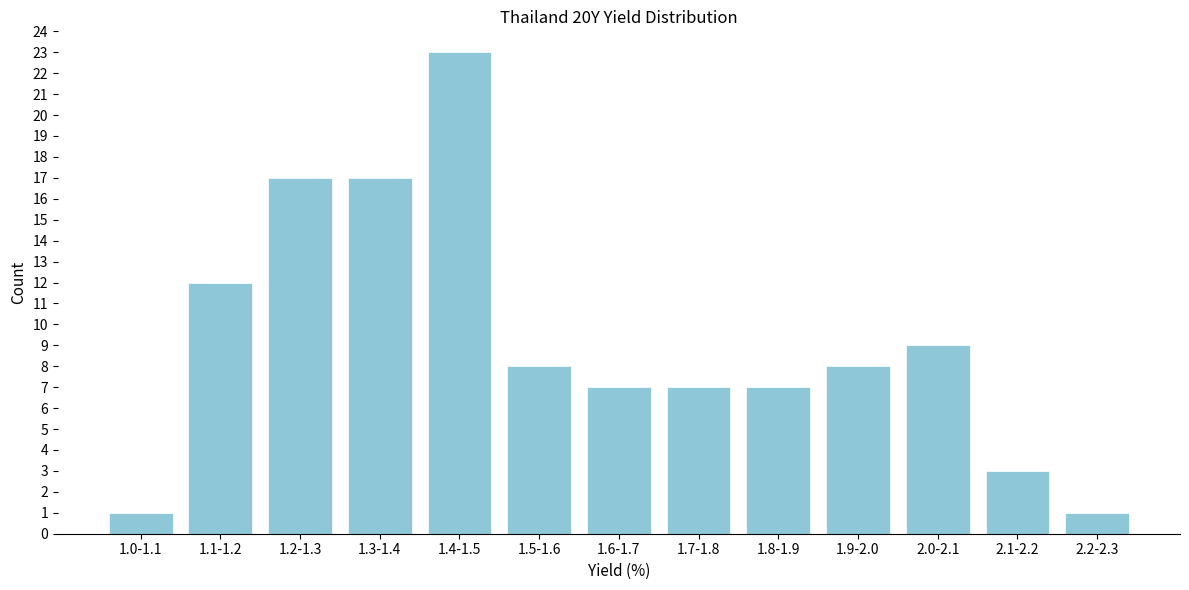

Reading left to right, extract all data points from this chart.

1	12	17	17	23	8	7	7	7	8	9	3	1